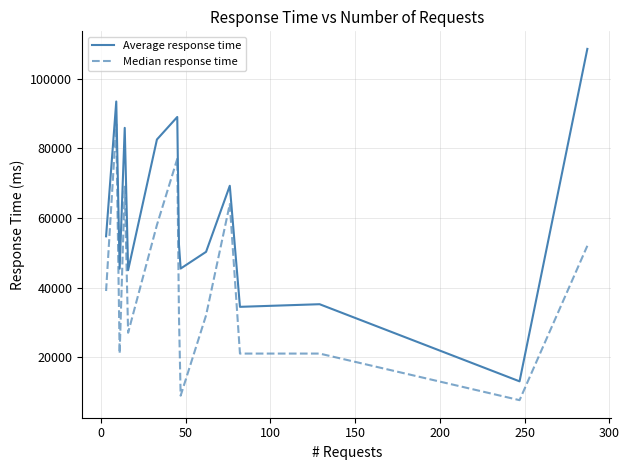

Which series has the largest total across all categories?

Average response time